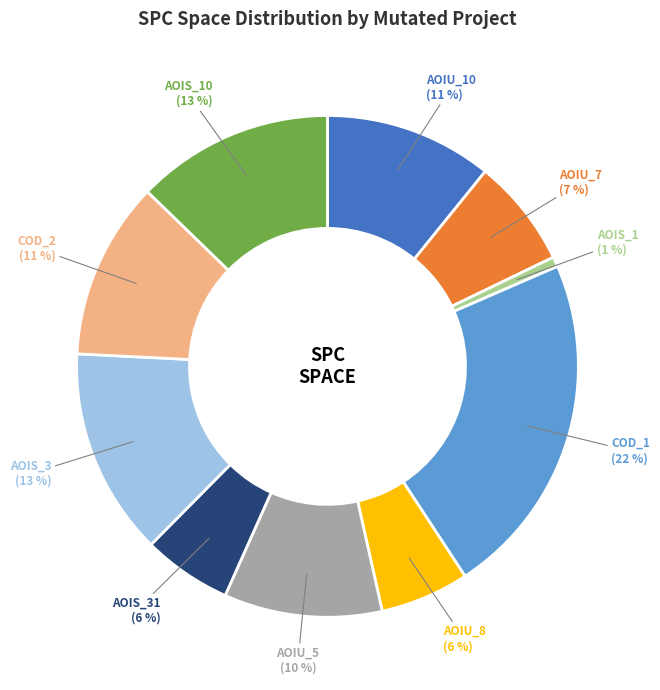

True or false: COD_1 accounts for 34% of the total.

False